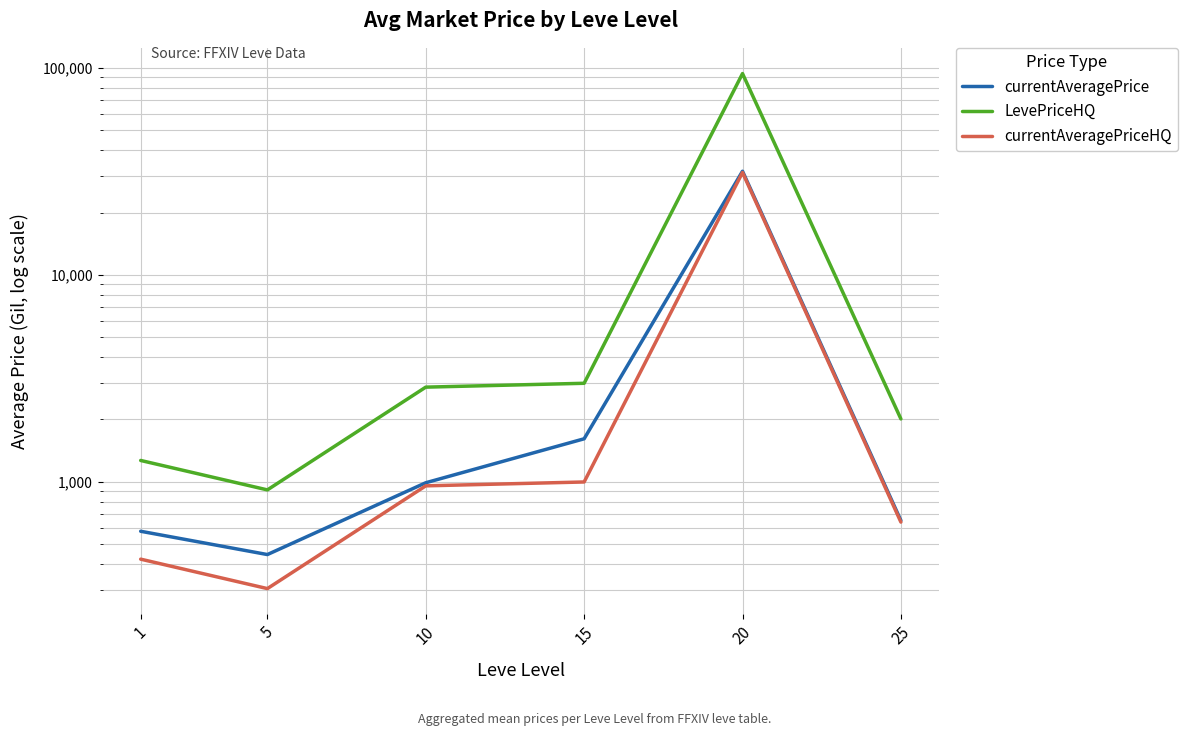

True or false: currentAveragePrice has more than 1 interior local peaks.

False